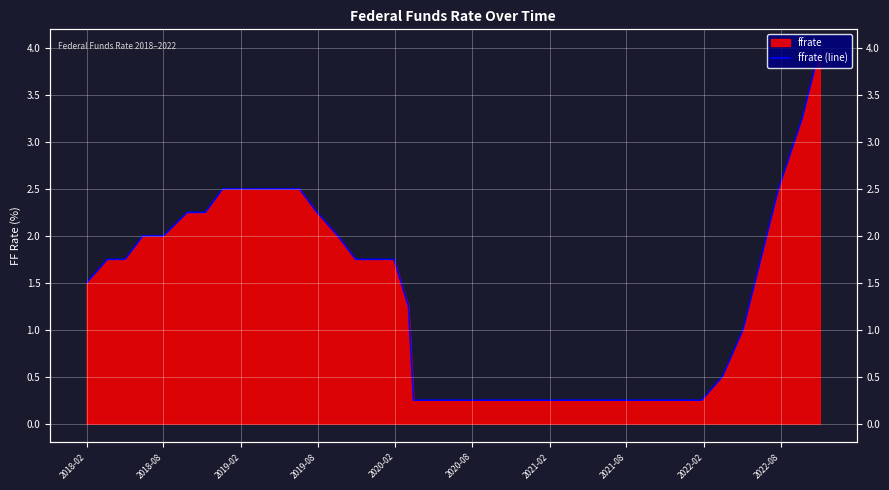

The chart shows a value of 0.4 at 25. True or false?

False